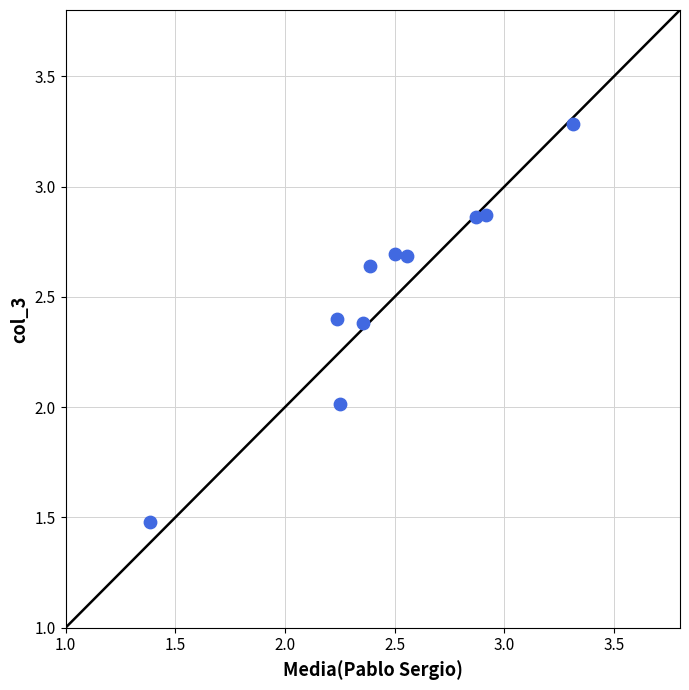

What is the range of X values (max minus min)?

1.9